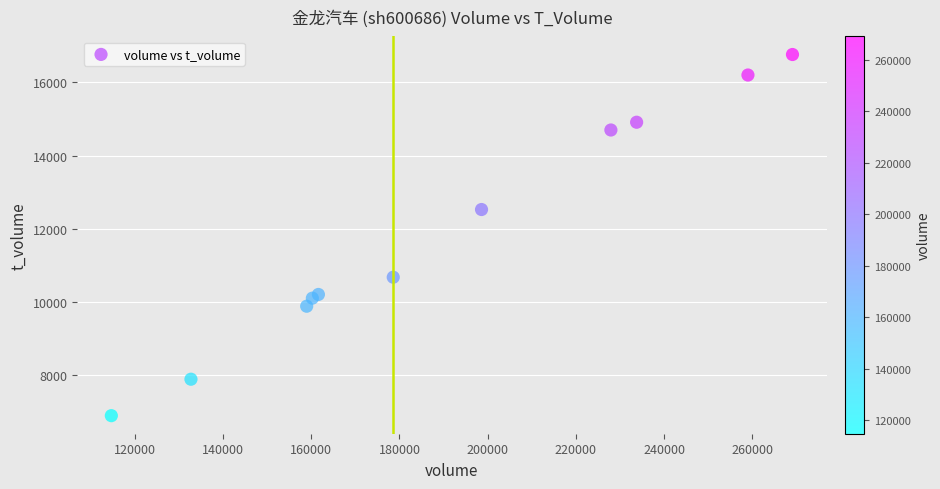

What Y value in the scatter plot is closest to 11831?

12529